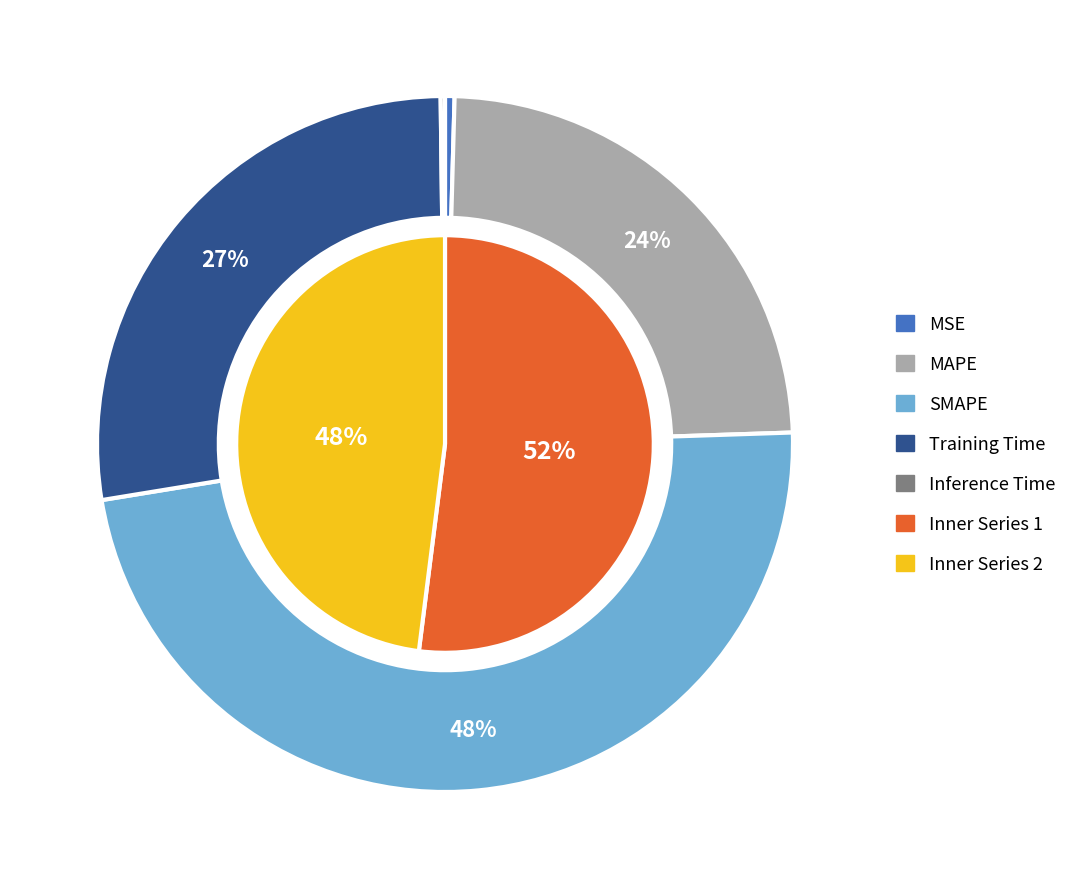

To the nearest percent, what portion does SMAPE represent?

48%